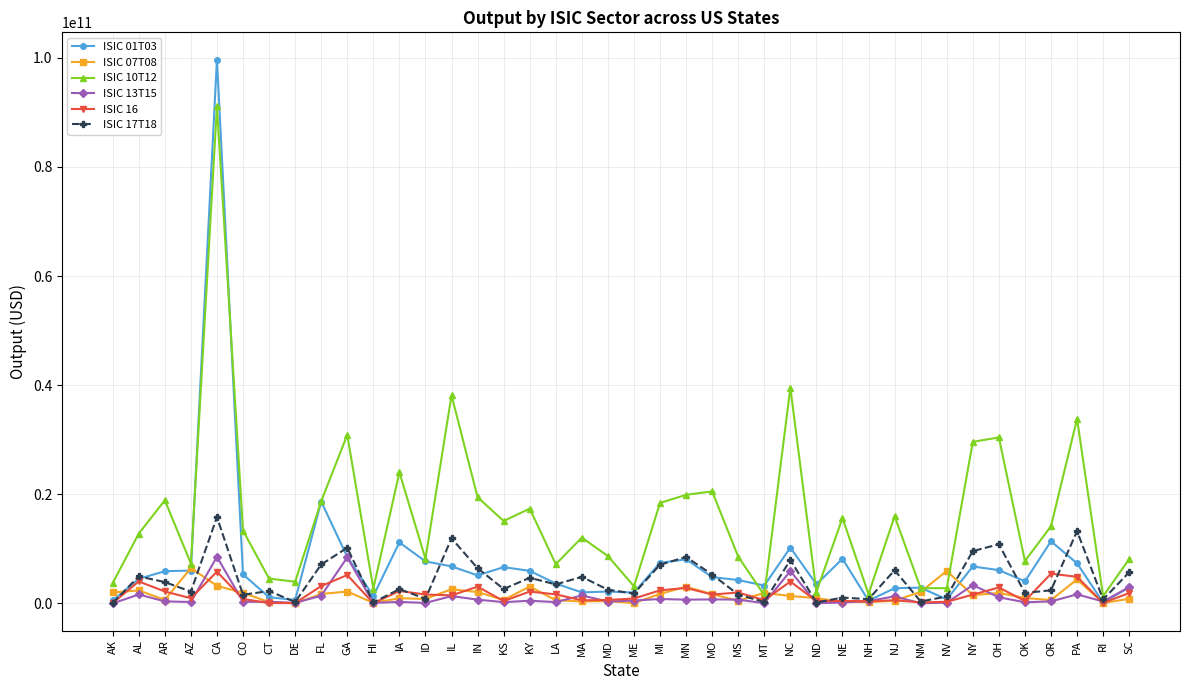

Is the value of ISIC 13T15 at ID greater than the value of ISIC 10T12 at NH?

No